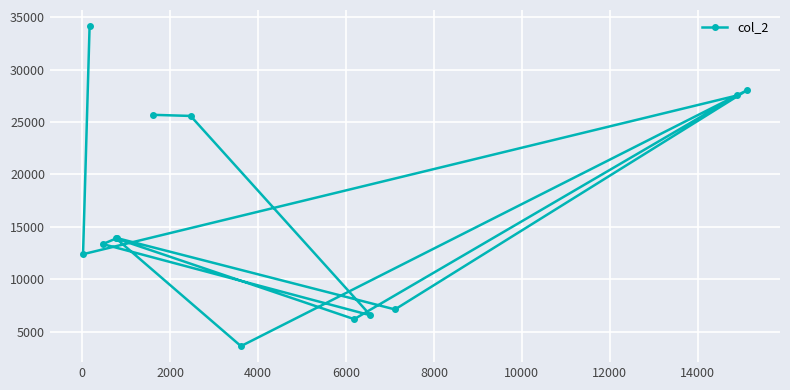

What is the difference between the second highest and second lowest values?

21846